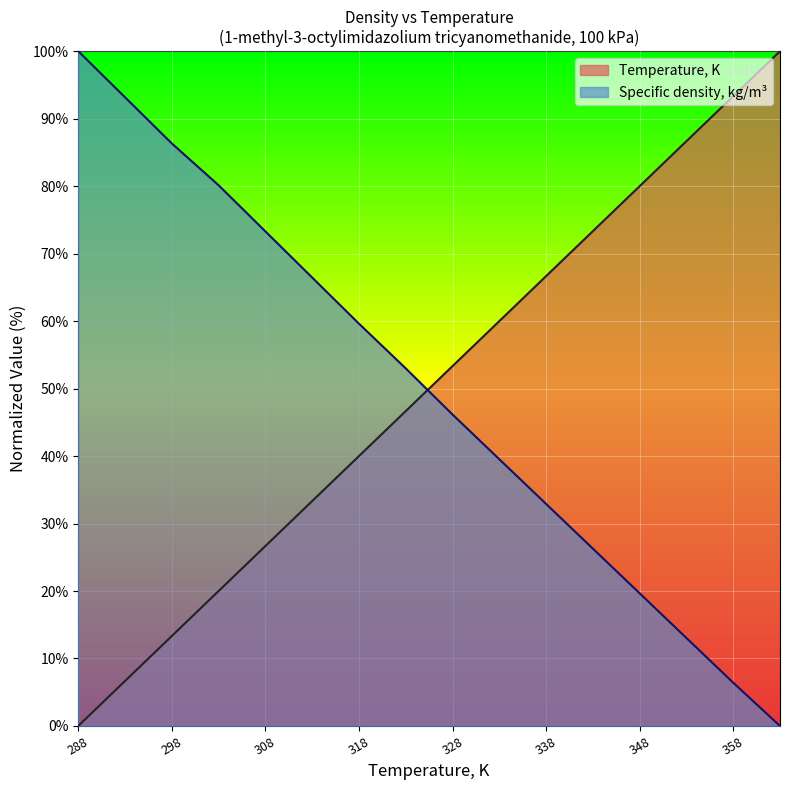

How many data points does each series have?

16